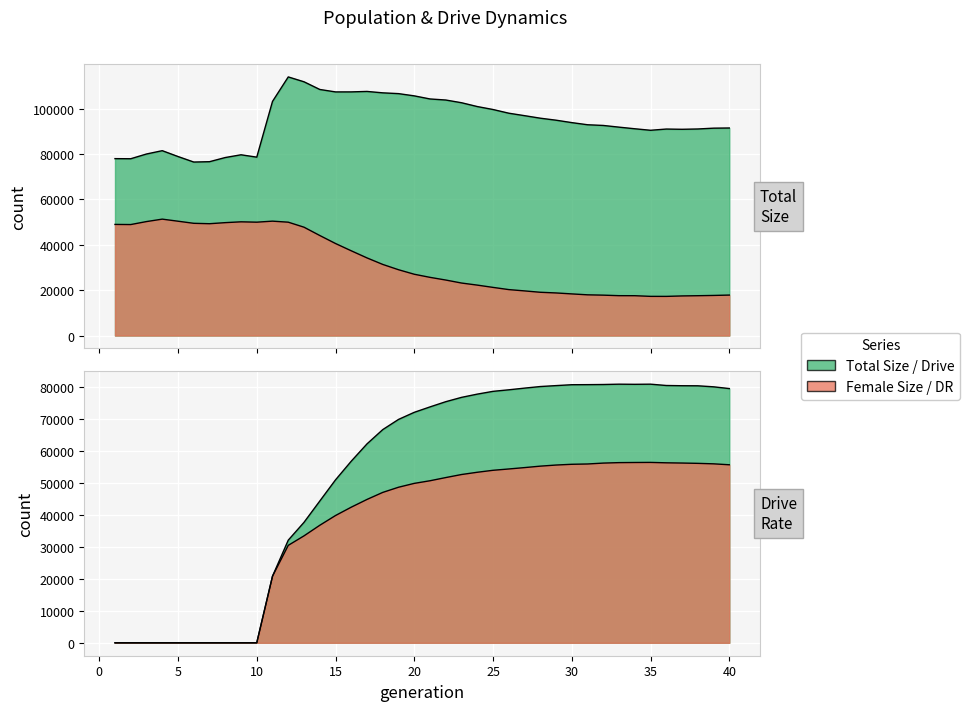

What is the value of the rate_dr point at the 15th from the left?

39847.6